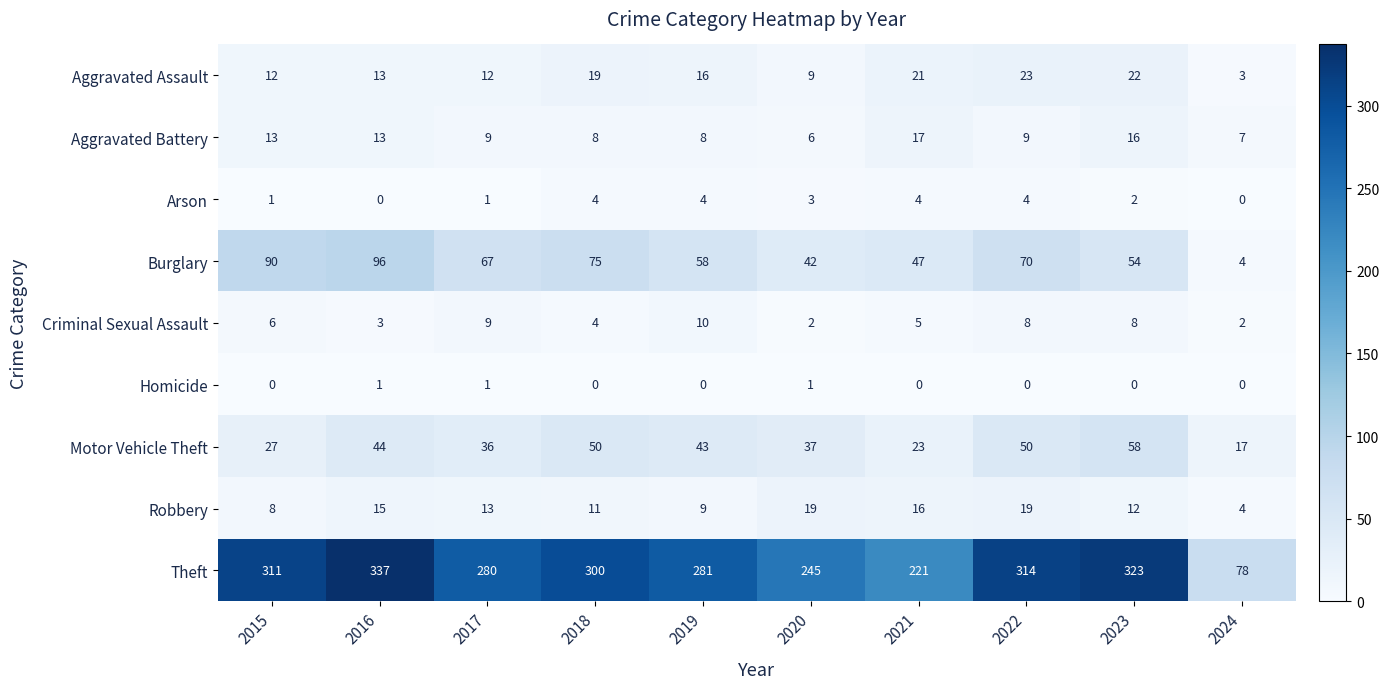

Where does the Robbery series first go above 13?

2016